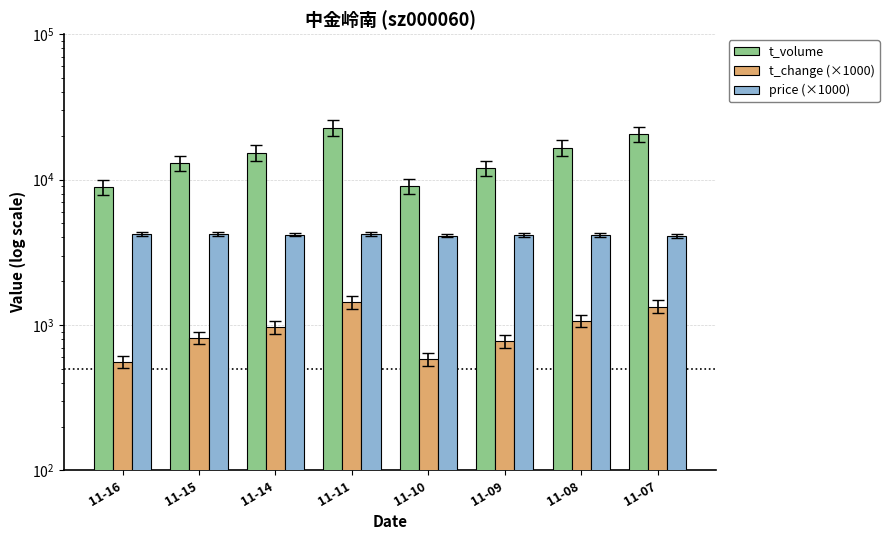

True or false: price (×1000) has a value of 1591 at 11-08.

False